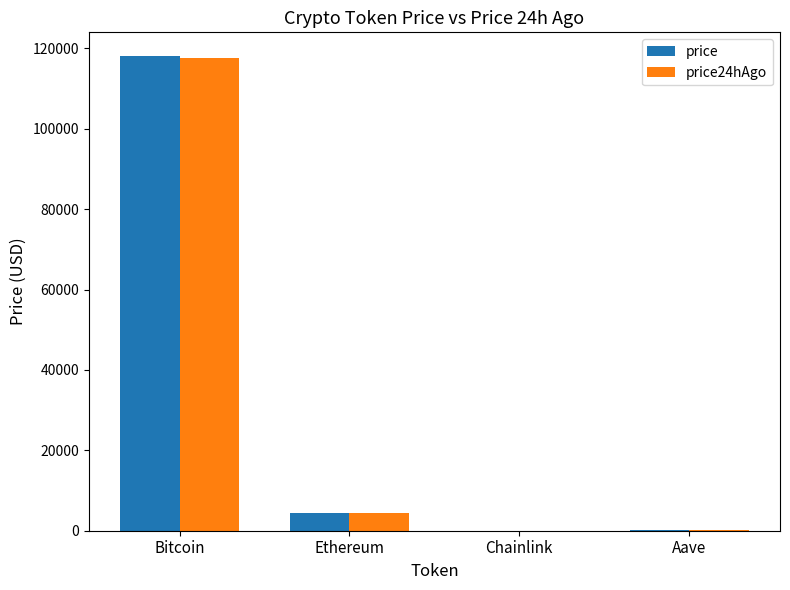

How many distinct data groups are displayed?

2